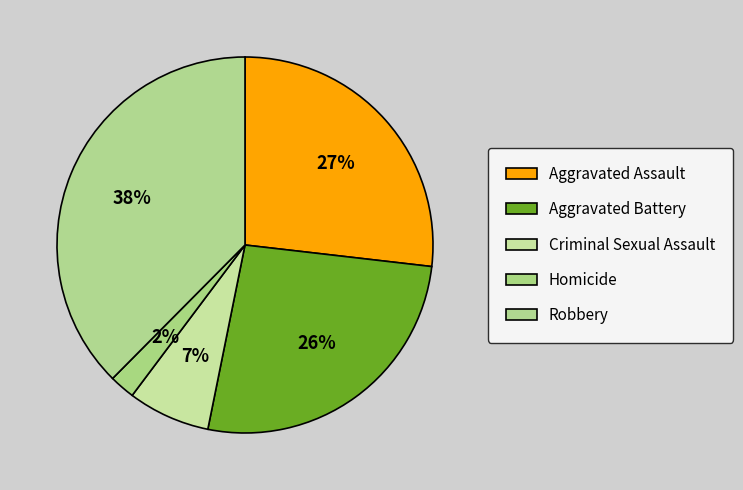

How many slices are in this pie chart?

5